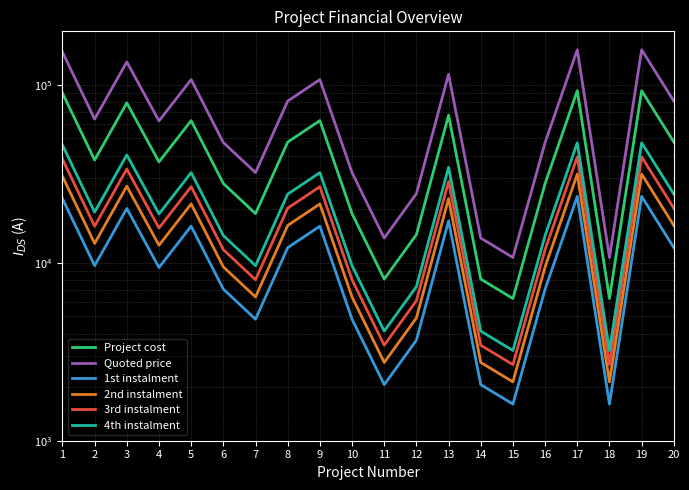

Where does the 2nd instalment series first go above 12852?

1